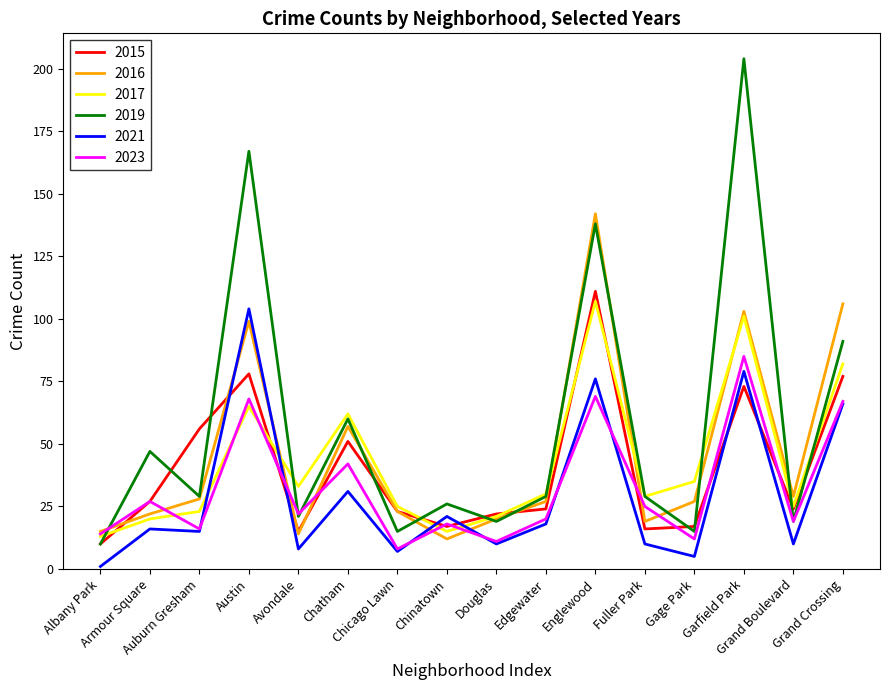

What is the sum of the 2016 values at Avondale and Edgewater?

41